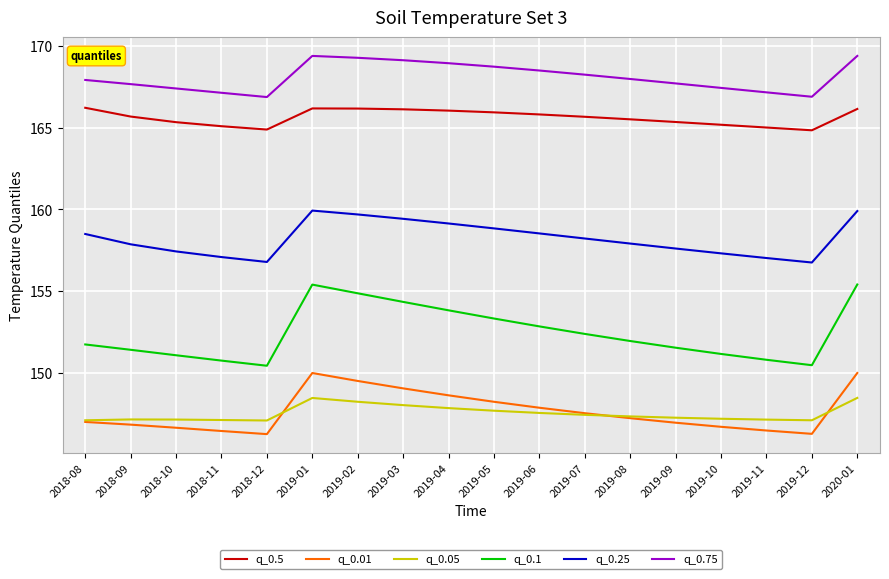

The q_0.1 series shows 155.4 at 2019-01. True or false?

True